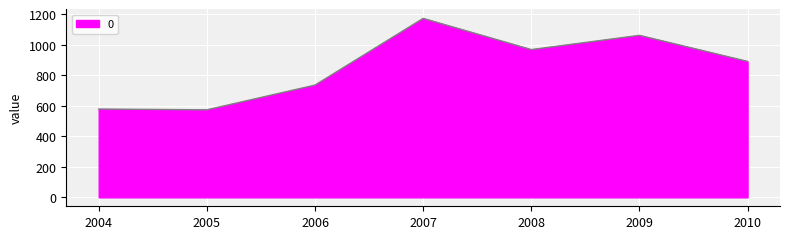

At which label does the data first exceed 890?

2007